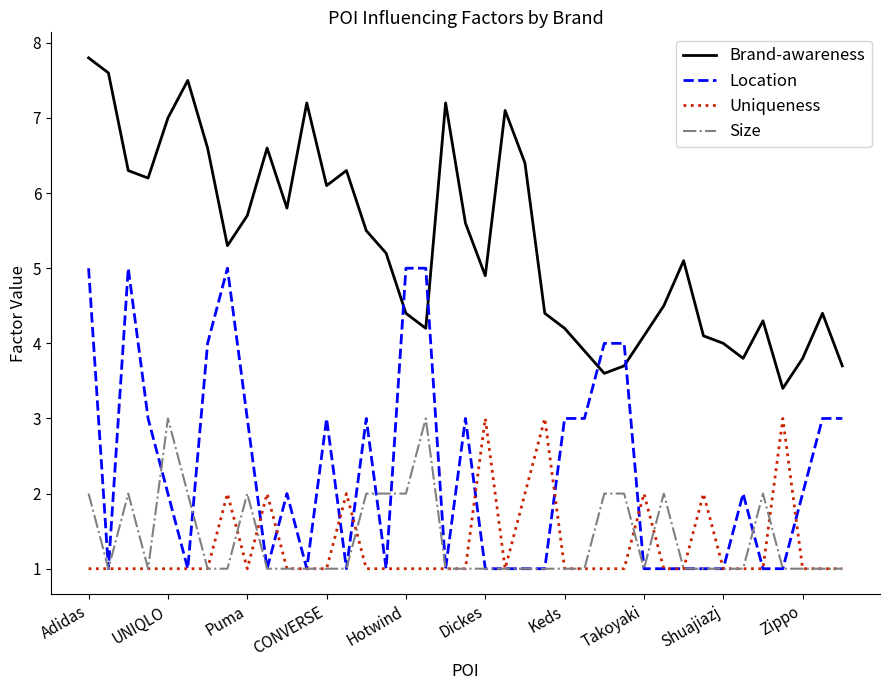

What is the difference between the maximum and minimum values in the Location series?

4.0